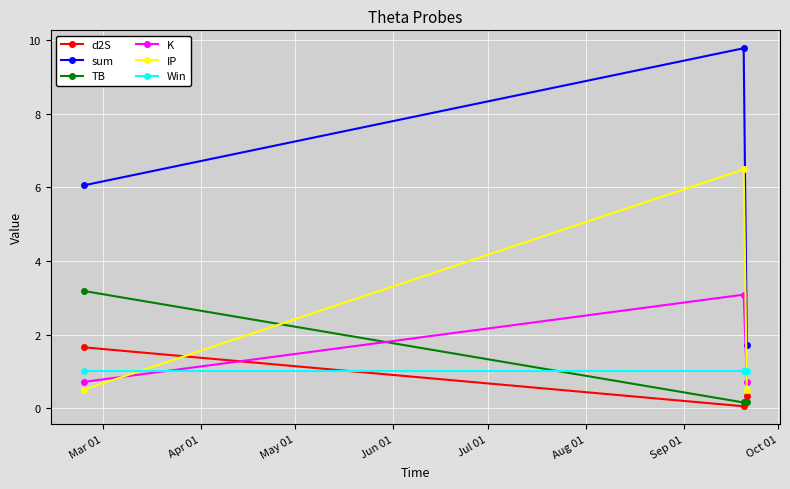

Does the chart have visible grid lines?

Yes